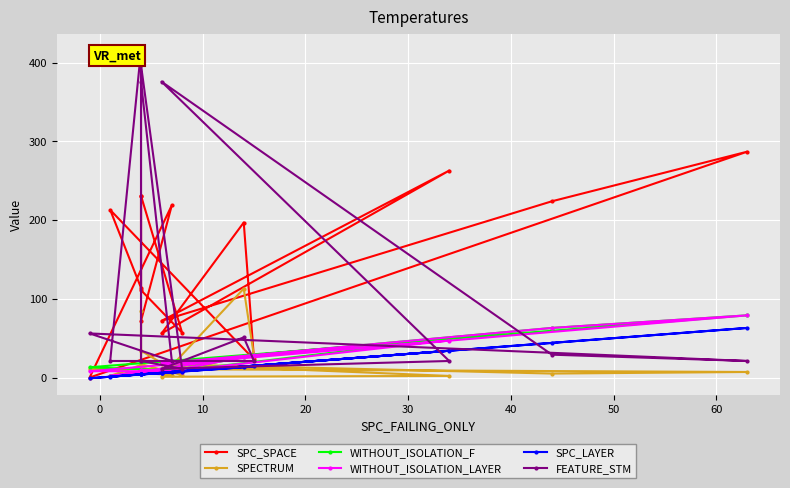

What are all the series names shown in the legend?

SPC_SPACE, SPECTRUM, WITHOUT_ISOLATION_F, WITHOUT_ISOLATION_LAYER, SPC_LAYER, FEATURE_STM